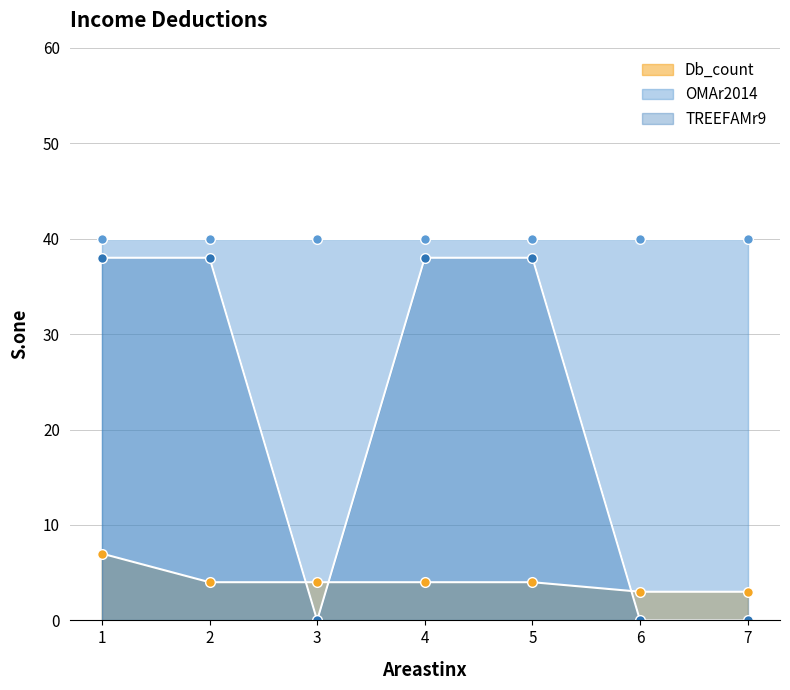

What is the value of the TREEFAMr9 point at the 4th from the left?

38